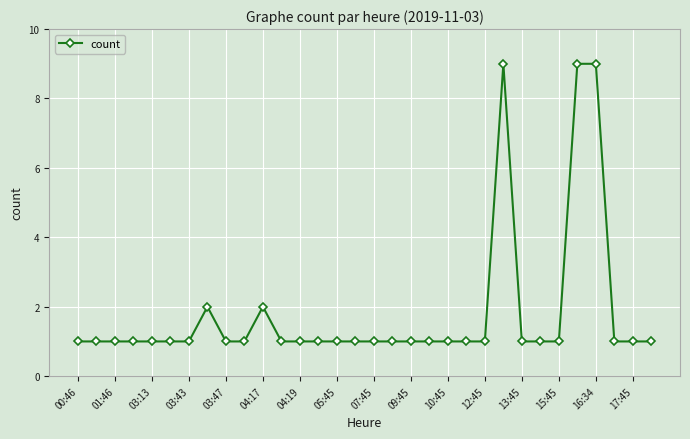

What is the difference between the maximum and minimum values?

8